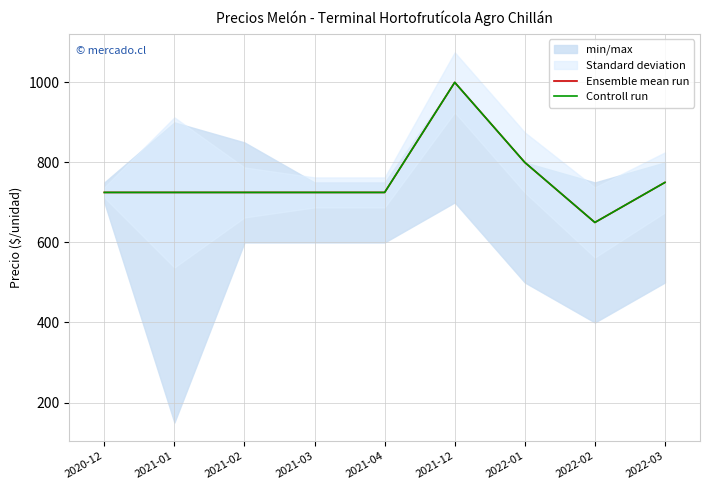

The value of Controll run at 2021-03 is 1039. True or false?

False